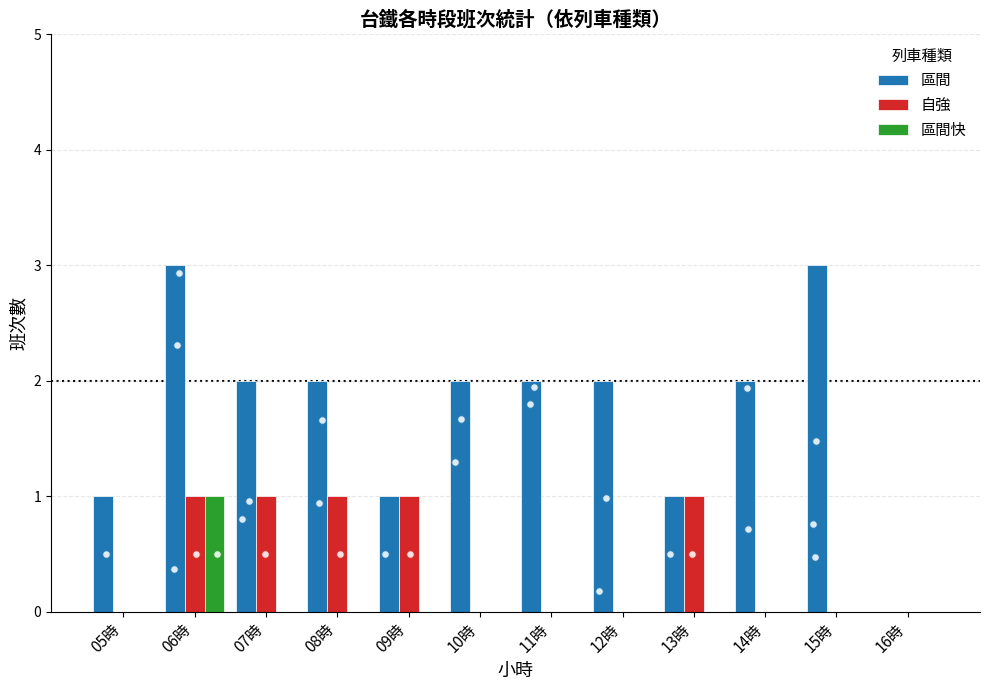

At which category is the sum across all series the highest?

06時